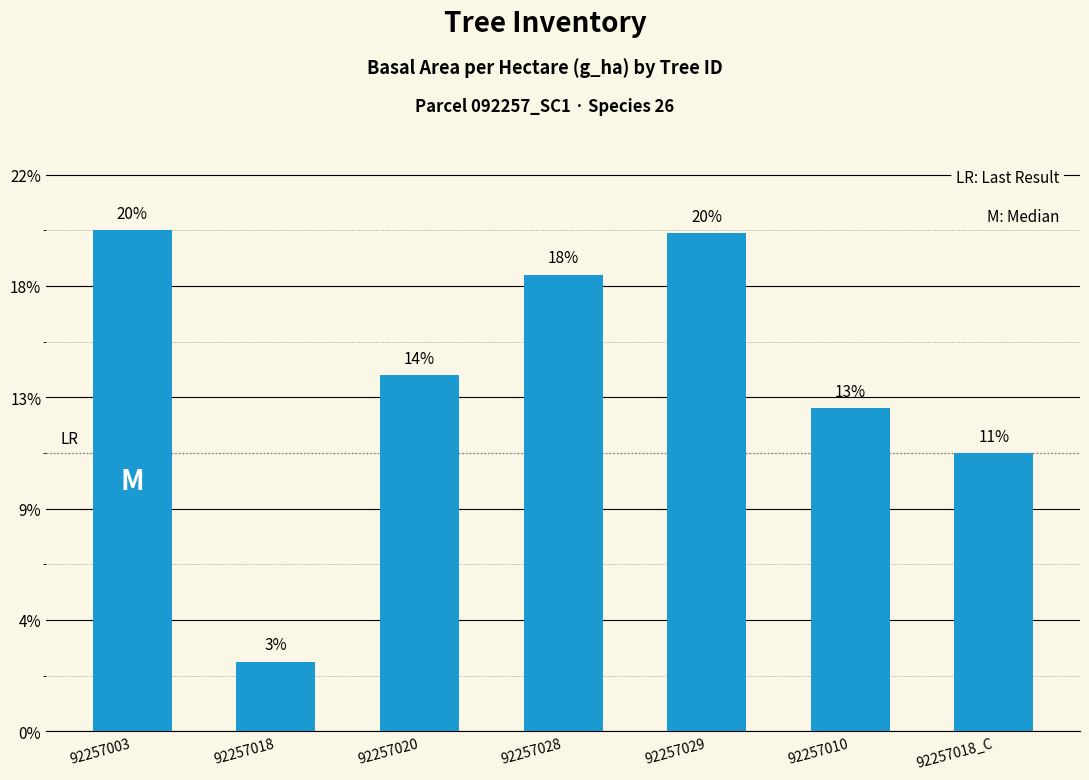

Does the chart contain any negative values?

No